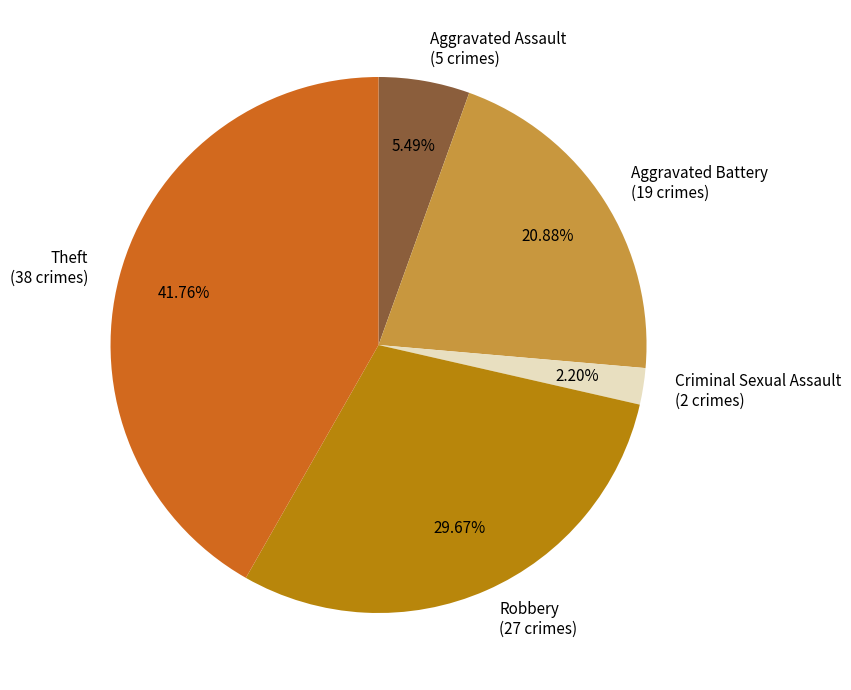

Is the sum of Criminal Sexual Assault and Theft greater than half?

No